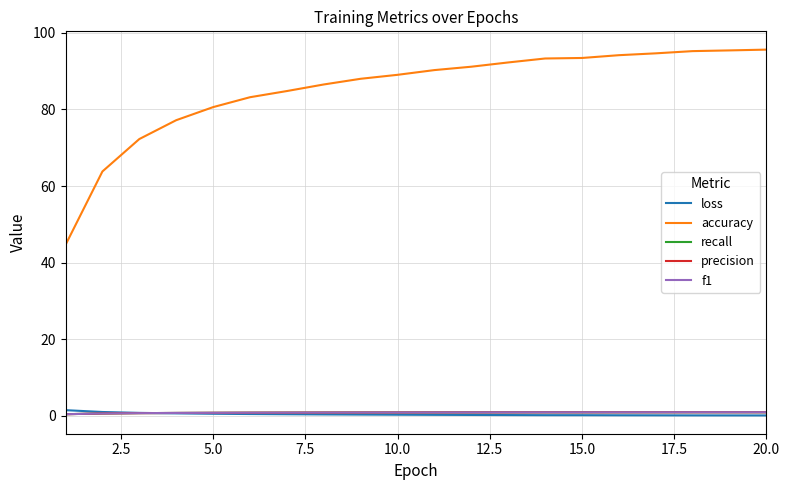

What is the minimum value for accuracy?

44.6